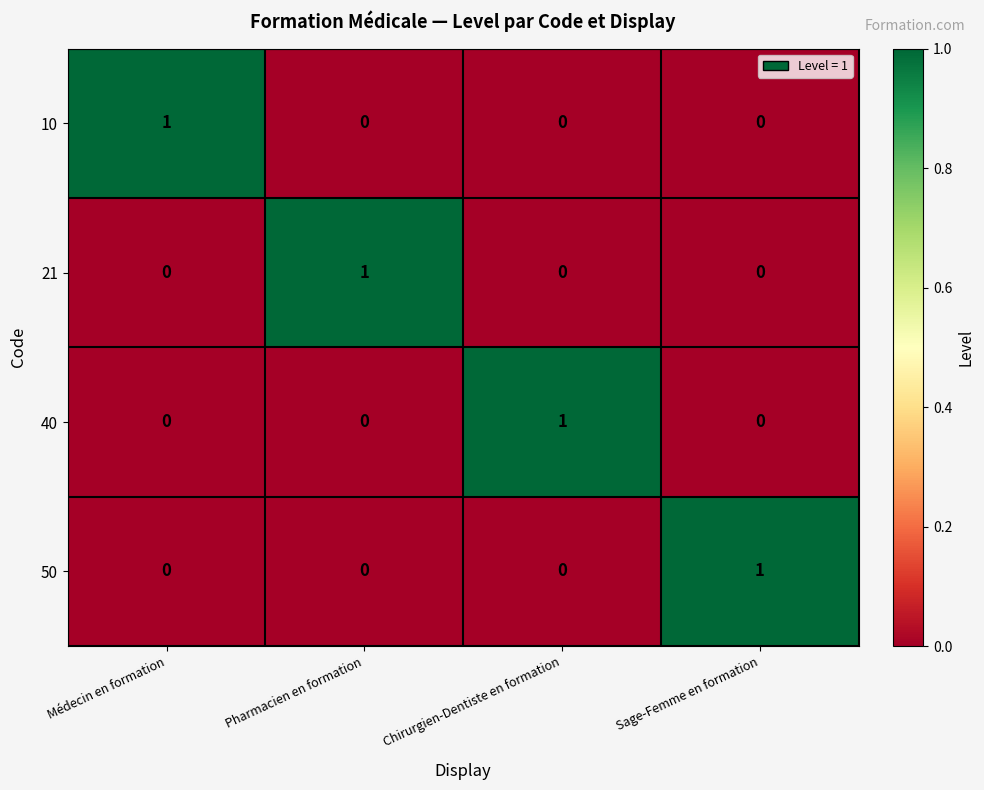

At how many categories does at least one series exceed 0?

4